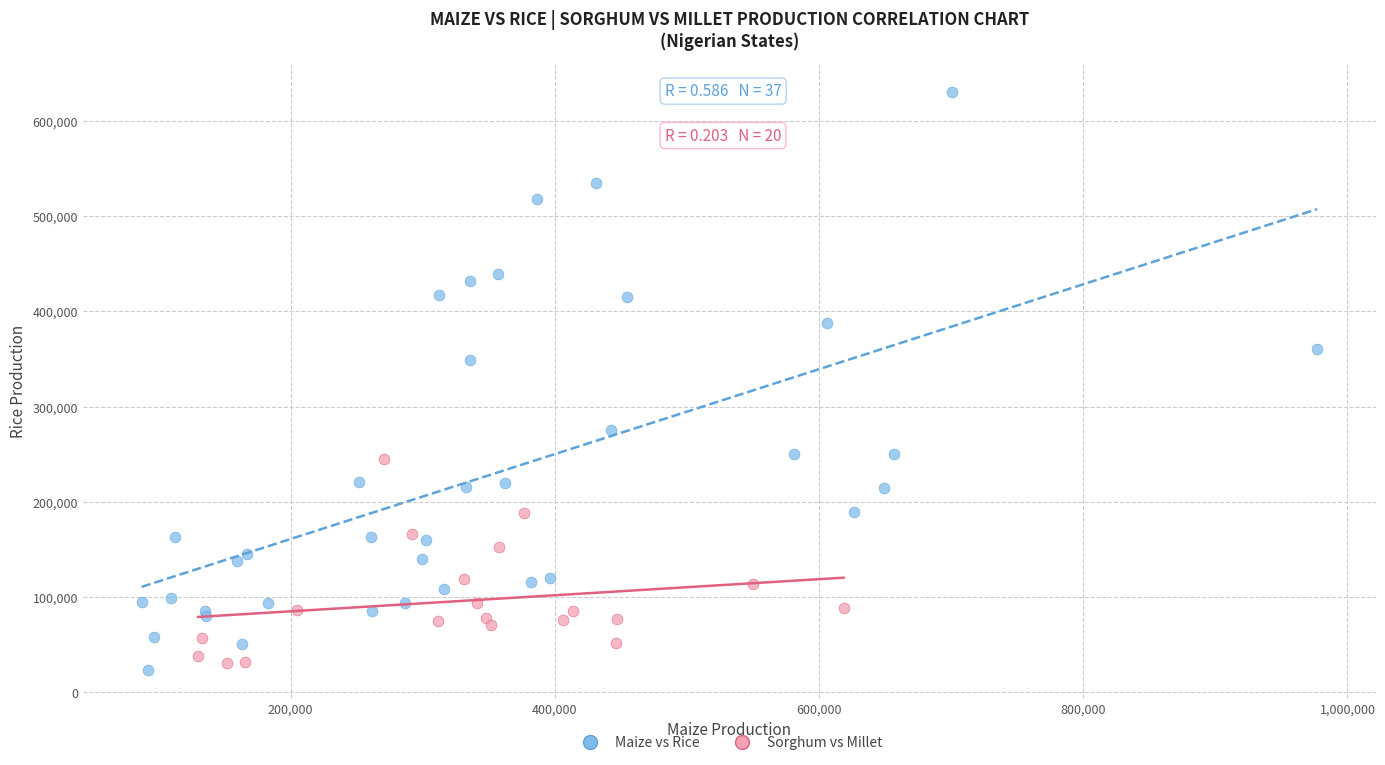

Which series reaches the minimum Y coordinate?

Maize vs Rice